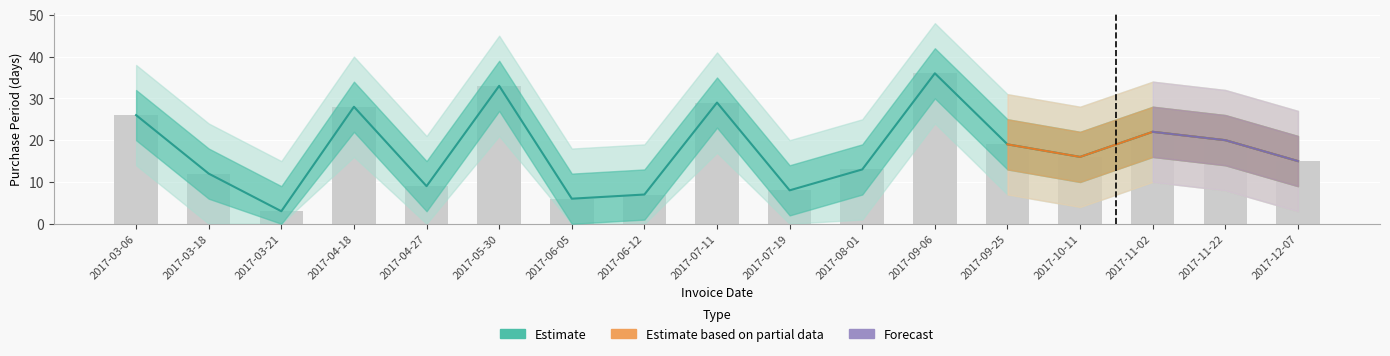

How many bars are there in total?

17